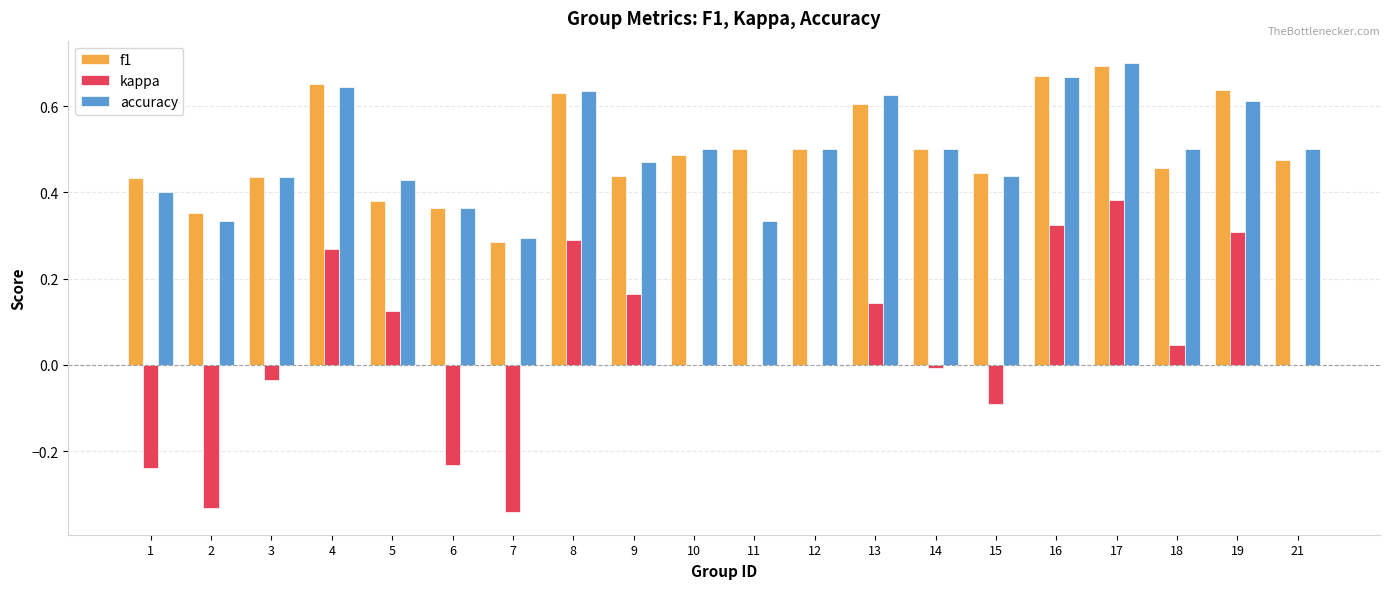

At which category does the chart reach its peak across all series?

17